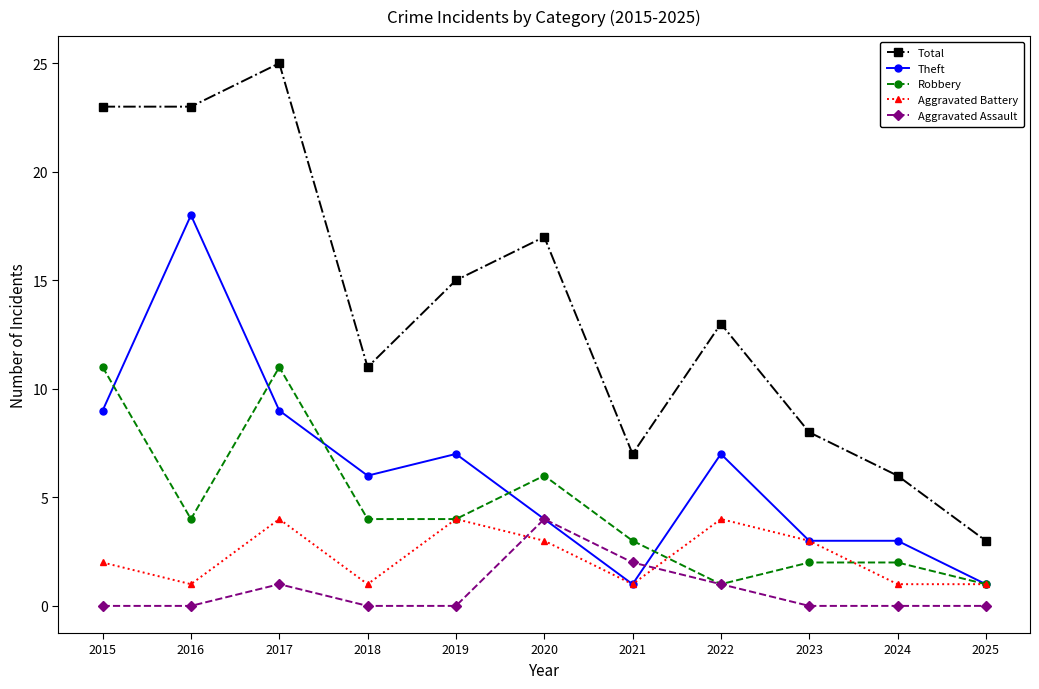

Which series has the largest total across all categories?

Total